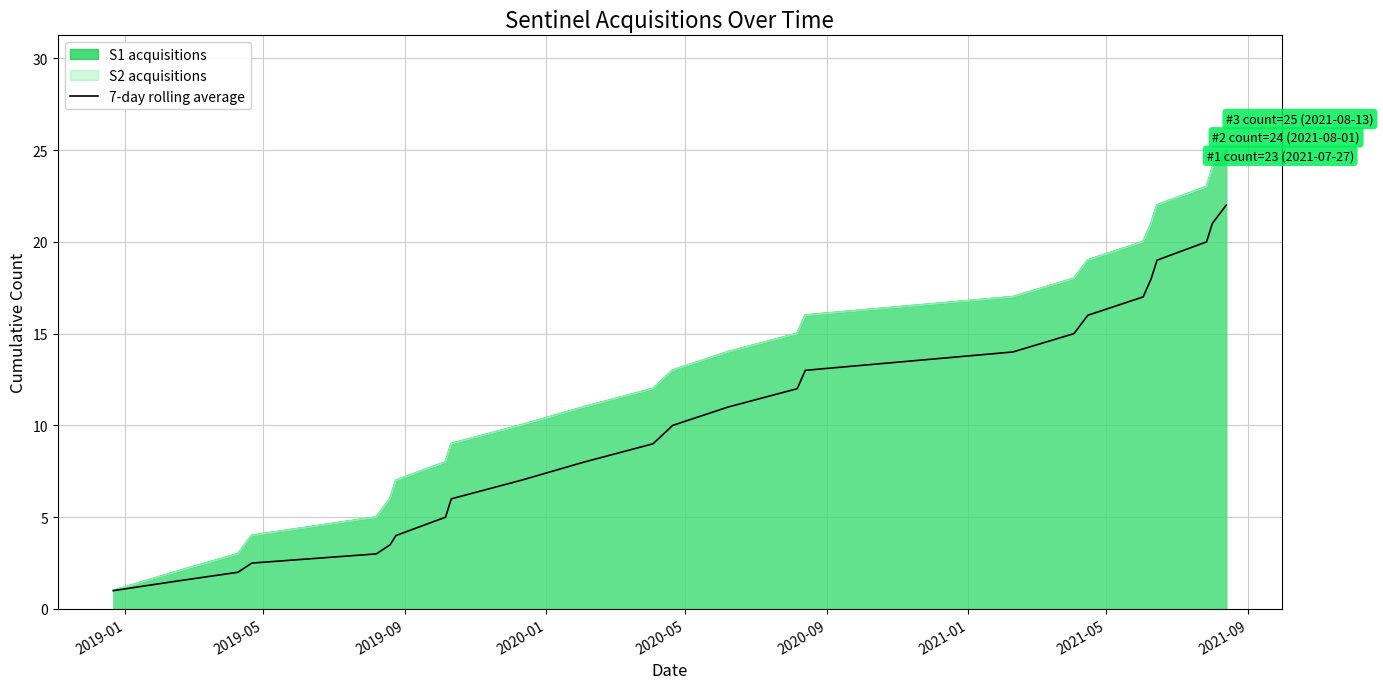

Which label corresponds to the smallest value in the chart?

2019-01